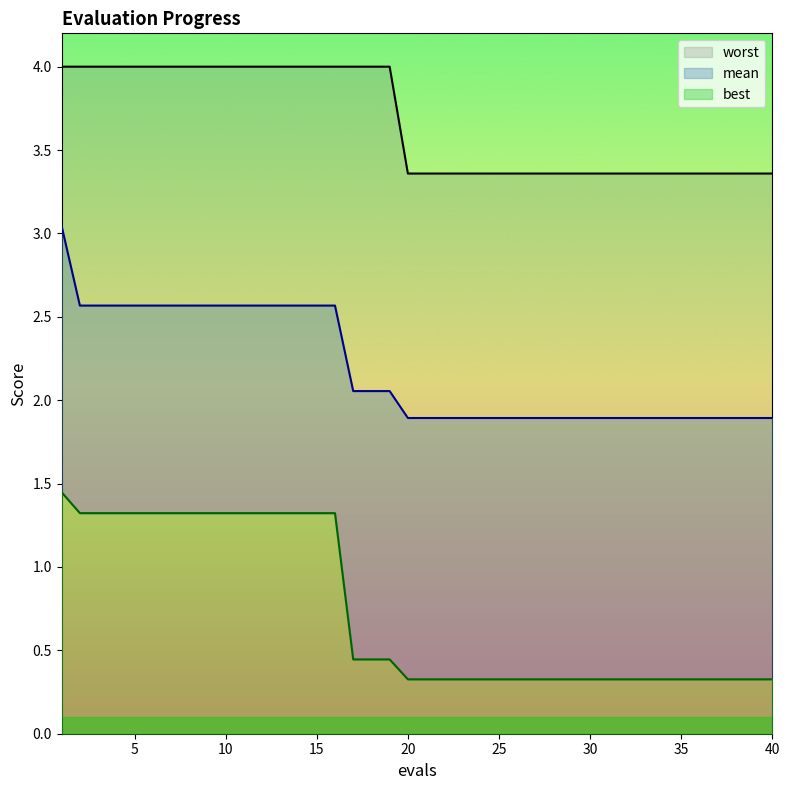

Reading right to left, transcribe all the data shown in this chart.

mean: 40=1.9	39=1.9	38=1.9	37=1.9	36=1.9	35=1.9	34=1.9	33=1.9	32=1.9	31=1.9	30=1.9	29=1.9	28=1.9	27=1.9	26=1.9	25=1.9	24=1.9	23=1.9	22=1.9	21=1.9	20=1.9	19=2.1	18=2.1	17=2.1	16=2.6	15=2.6	14=2.6	13=2.6	12=2.6	11=2.6	10=2.6	9=2.6	8=2.6	7=2.6	6=2.6	5=2.6	4=2.6	3=2.6	2=2.6	1=3.0
best: 40=0.3	39=0.3	38=0.3	37=0.3	36=0.3	35=0.3	34=0.3	33=0.3	32=0.3	31=0.3	30=0.3	29=0.3	28=0.3	27=0.3	26=0.3	25=0.3	24=0.3	23=0.3	22=0.3	21=0.3	20=0.3	19=0.4	18=0.4	17=0.4	16=1.3	15=1.3	14=1.3	13=1.3	12=1.3	11=1.3	10=1.3	9=1.3	8=1.3	7=1.3	6=1.3	5=1.3	4=1.3	3=1.3	2=1.3	1=1.4
worst: 40=3.4	39=3.4	38=3.4	37=3.4	36=3.4	35=3.4	34=3.4	33=3.4	32=3.4	31=3.4	30=3.4	29=3.4	28=3.4	27=3.4	26=3.4	25=3.4	24=3.4	23=3.4	22=3.4	21=3.4	20=3.4	19=4.0	18=4.0	17=4.0	16=4.0	15=4.0	14=4.0	13=4.0	12=4.0	11=4.0	10=4.0	9=4.0	8=4.0	7=4.0	6=4.0	5=4.0	4=4.0	3=4.0	2=4.0	1=4.0